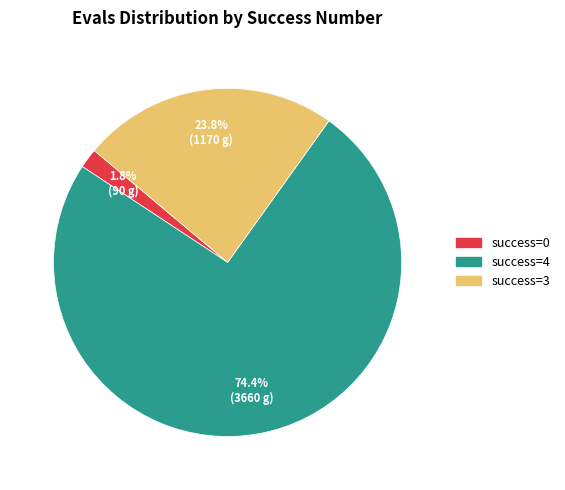

Which slice represents more than half of the pie?

success=4